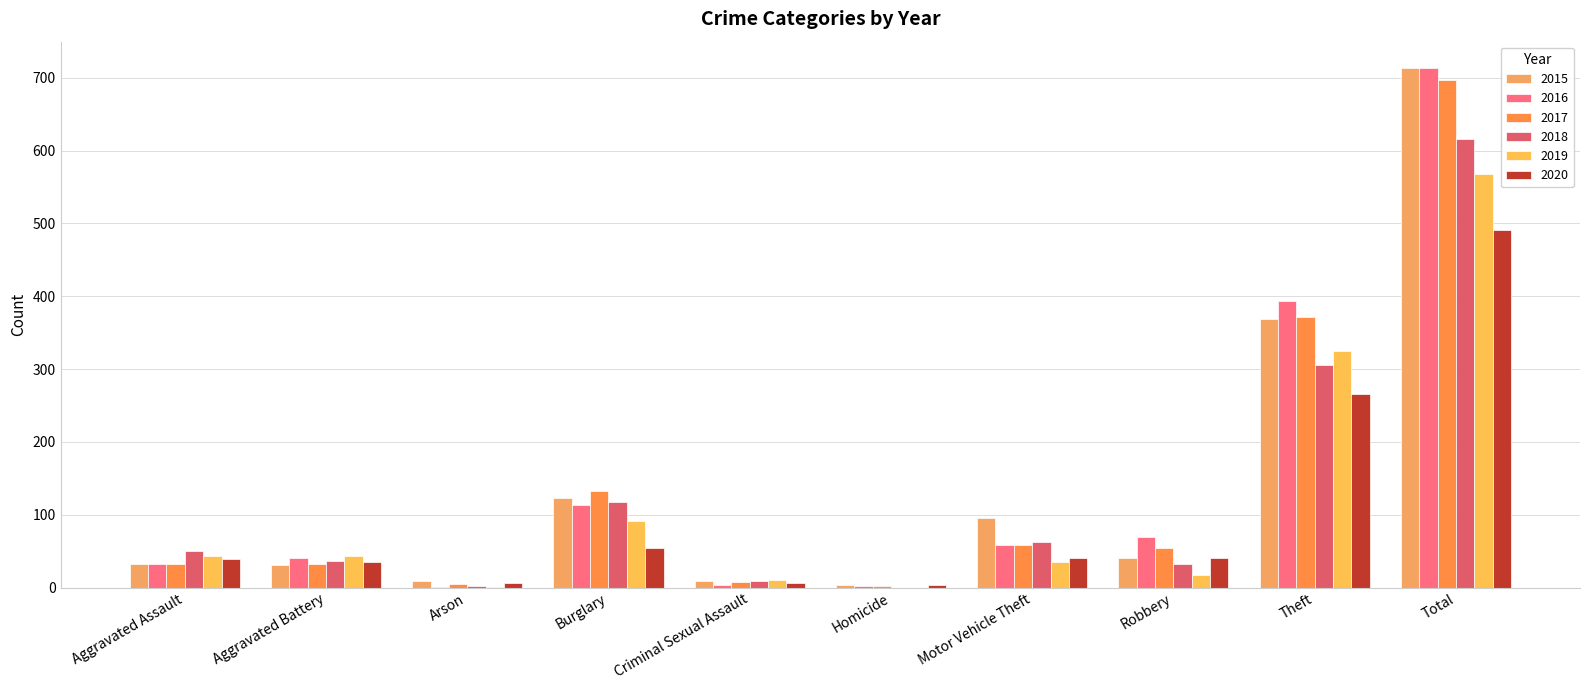

Reading left to right, extract all data points from this chart.

2015: 32	31	9	123	9	3	96	41	369	713
2016: 32	41	1	113	3	2	59	69	394	714
2017: 32	32	5	133	7	2	59	55	372	697
2018: 50	37	2	117	9	0	63	33	305	616
2019: 43	44	1	92	11	0	35	17	325	568
2020: 39	35	6	55	6	4	40	40	266	491